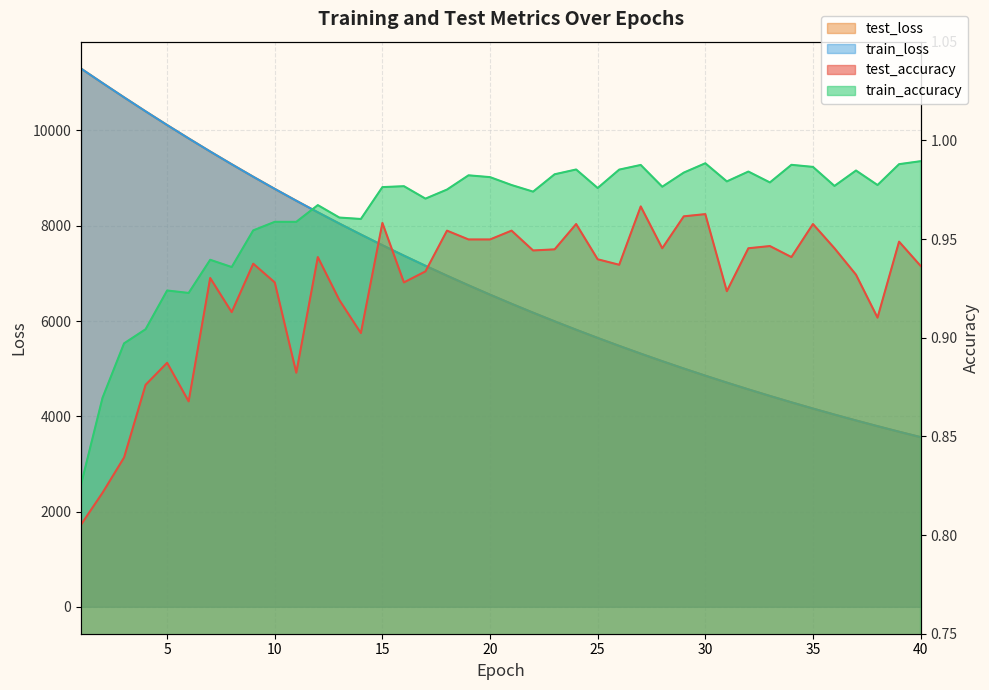

Is the value of test_accuracy at 39 greater than the value of train_loss at 22?

No